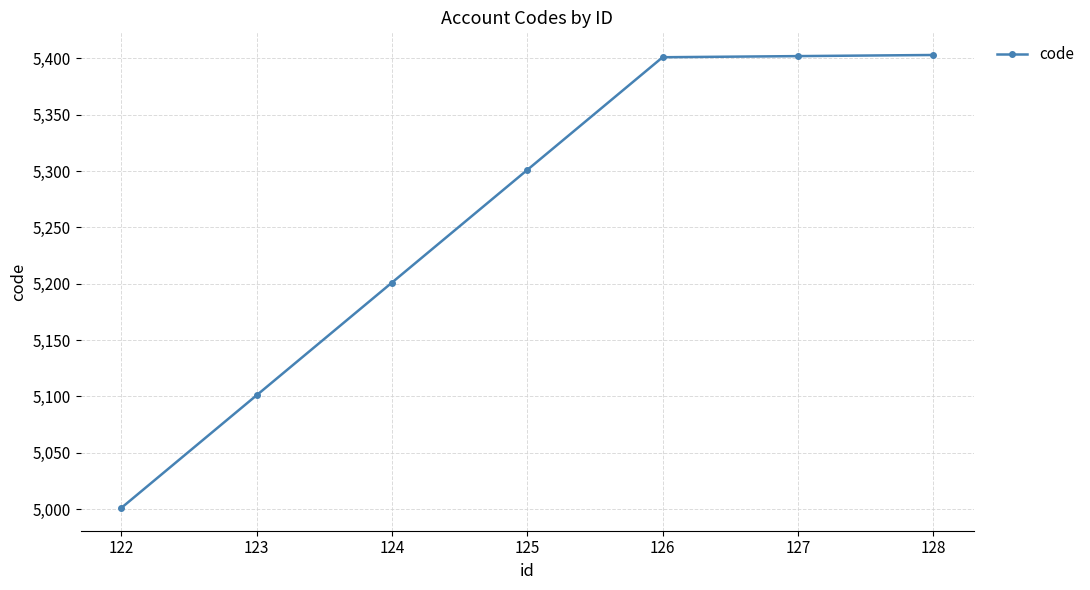

Between 126 and 124, which is larger?

126